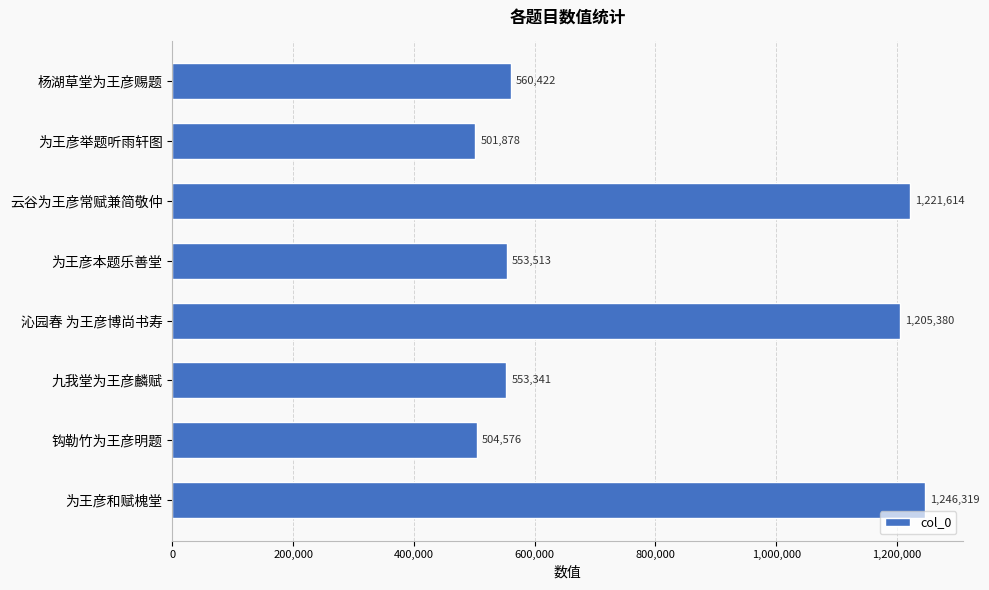

Read the value at 九我堂为王彦麟赋.

553341